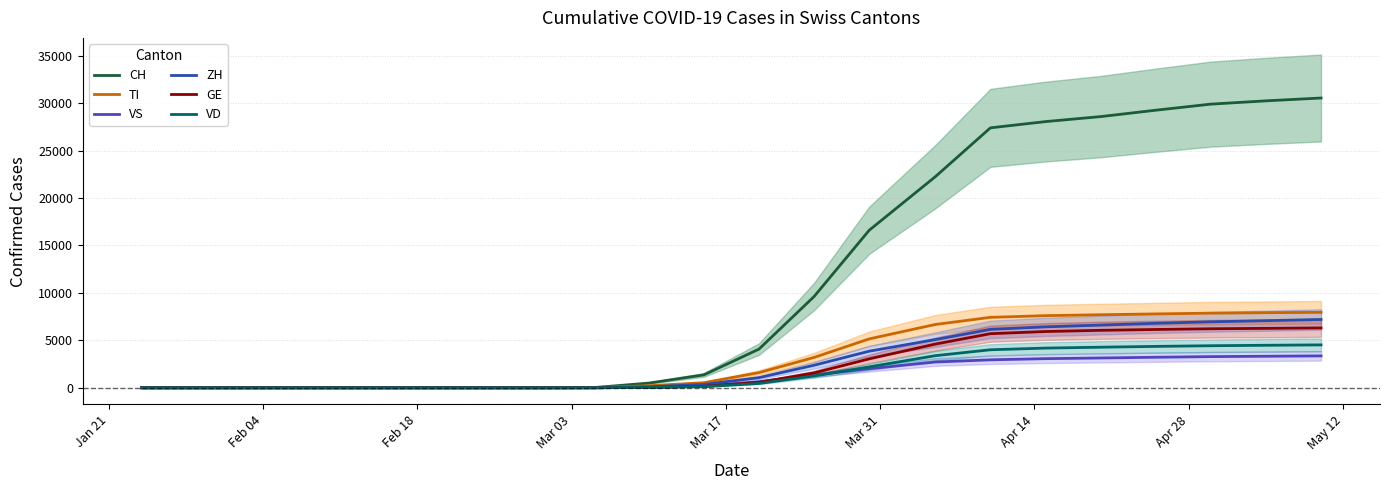

Count the number of categories in the chart.

20